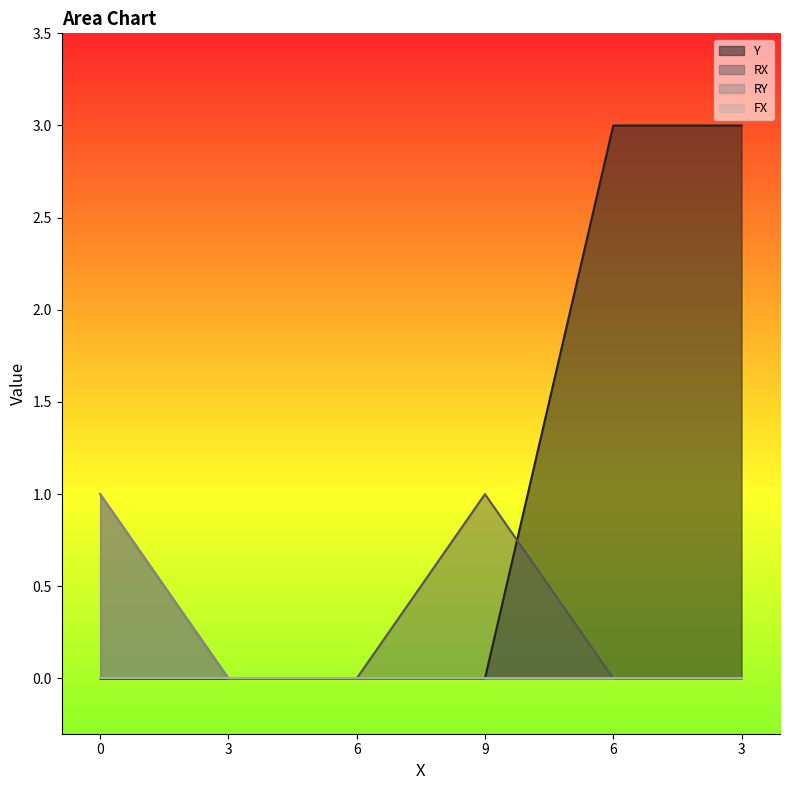

Reading left to right, list all the values displayed in this chart.

Y: 0	0	0	0	3	3
RX: 1	0	0	1	0	0
RY: 1	0	0	0	0	0